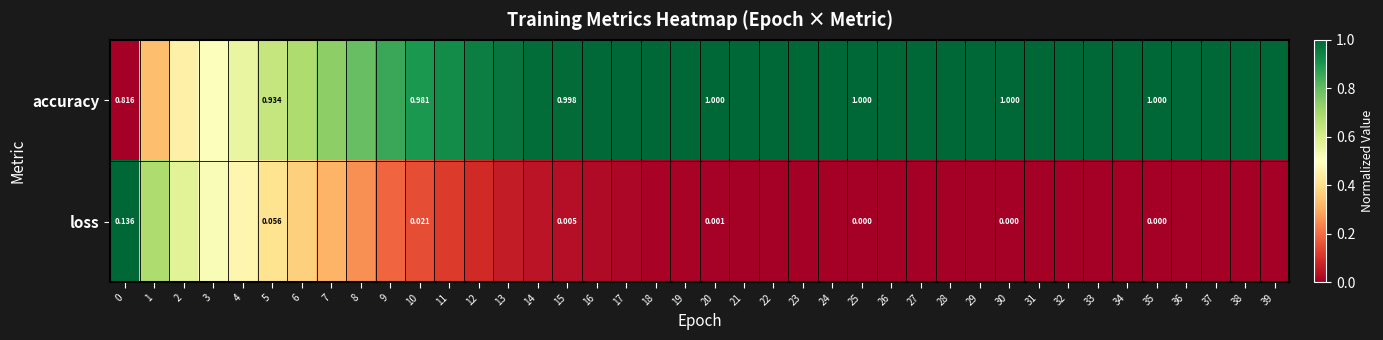

True or false: loss has a value of 0.0 at 26.

True